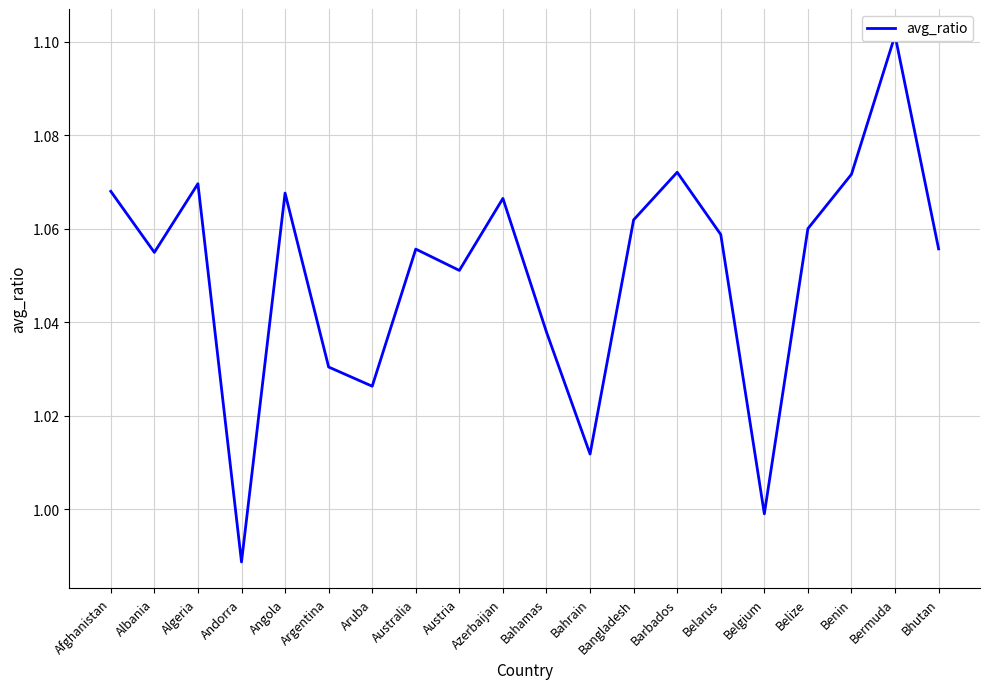

How many data points does each series have?

20